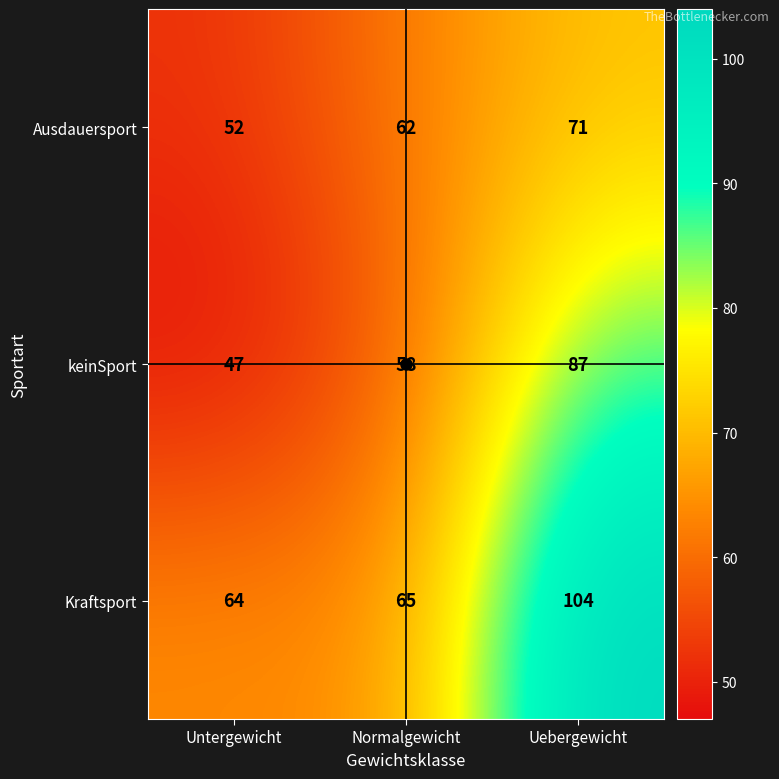

What is the sum of all keinSport values?

192